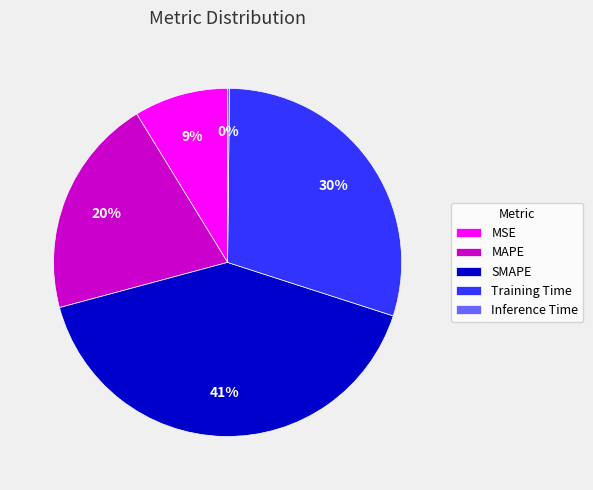

Which category has the biggest portion of the pie?

SMAPE